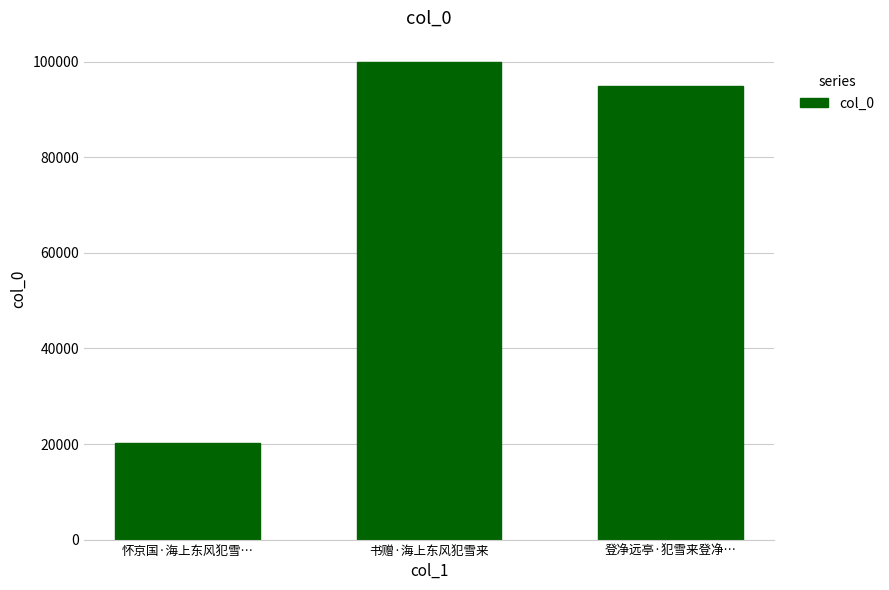

Where is the data nearest to the value 60154?

登净远亭·犯雪来登净…